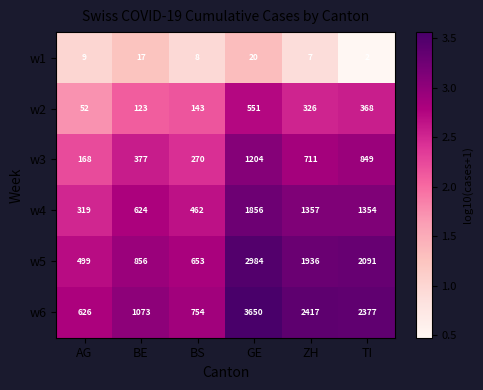

True or false: w6 has a value of 1073 at BE.

True